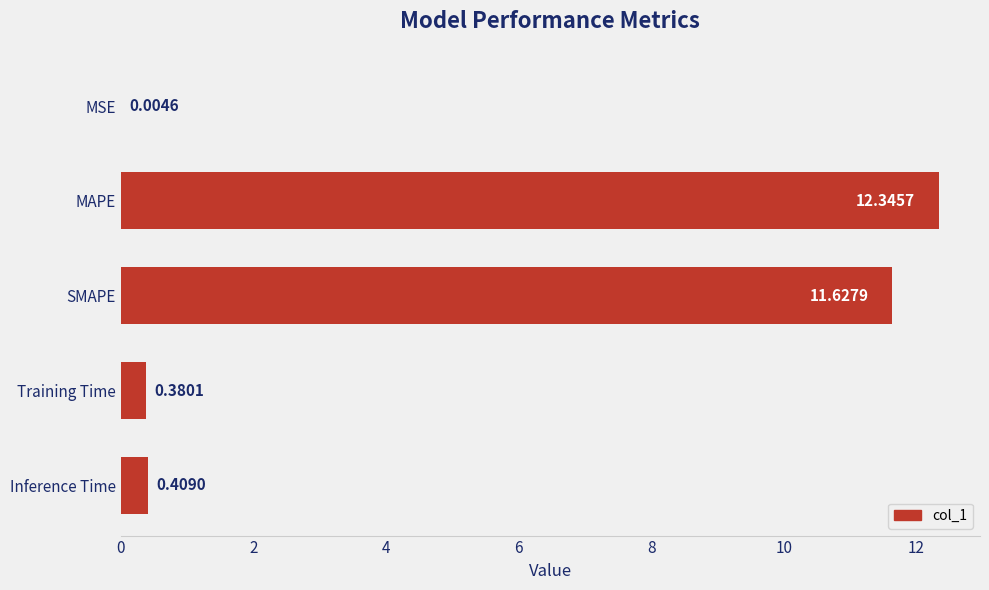

At which label is the value closest to 6?

Inference Time